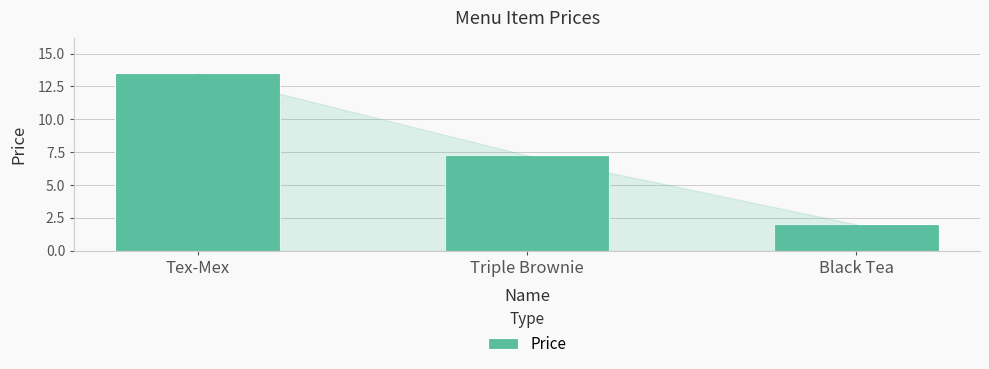

Is it true that the value at Tex-Mex is 13.5?

True